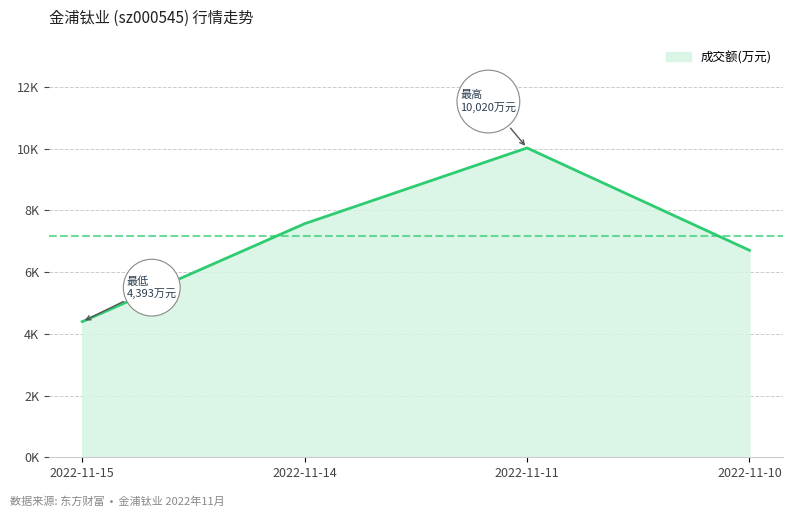

What is the average value?

7171